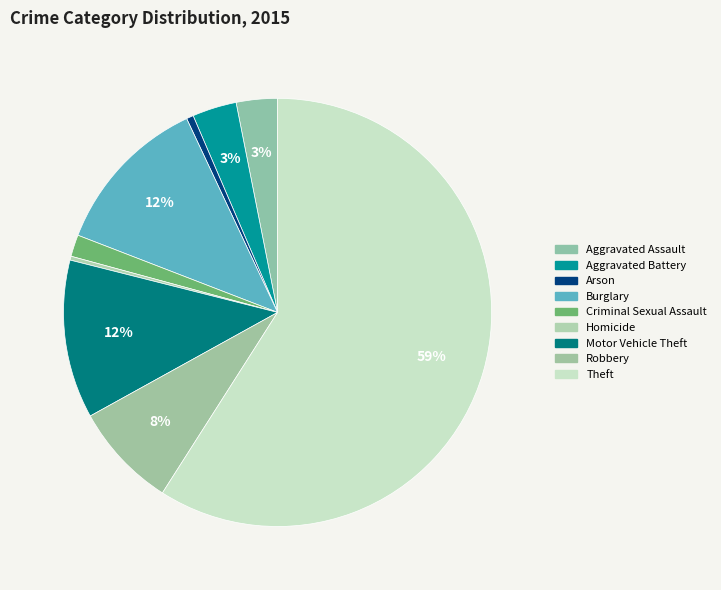

Is it true that Burglary is 21% of the pie?

False